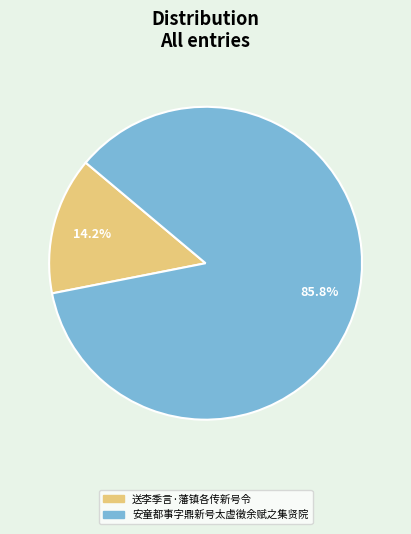

How many slices are in this pie chart?

2